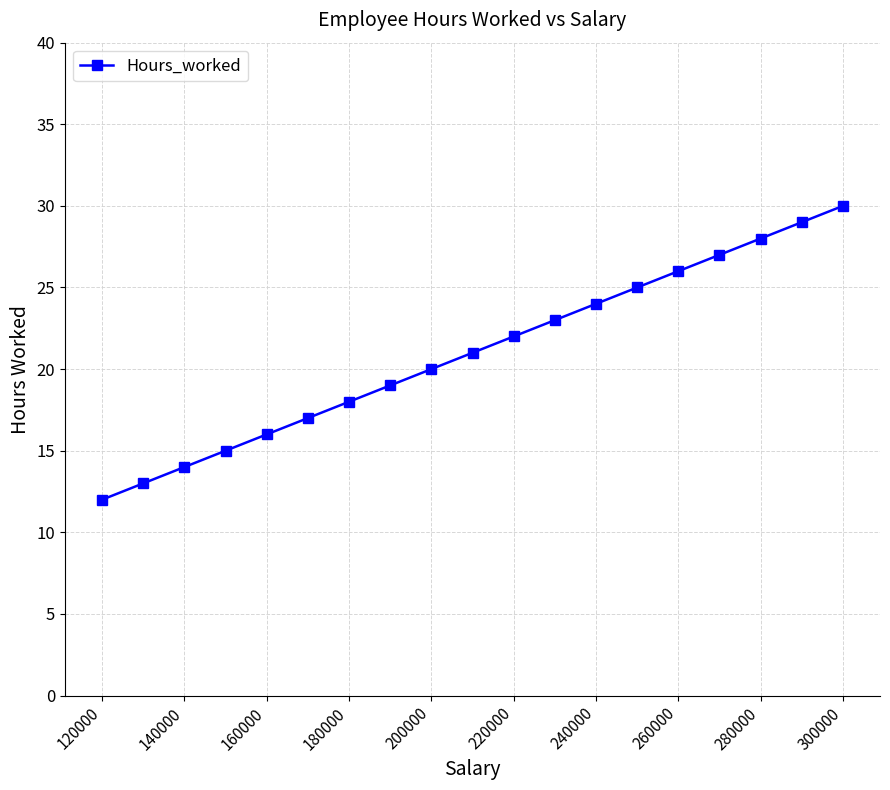

Reading right to left, what are all the values shown in this chart?

30	29	28	27	26	25	24	23	22	21	20	19	18	17	16	15	14	13	12